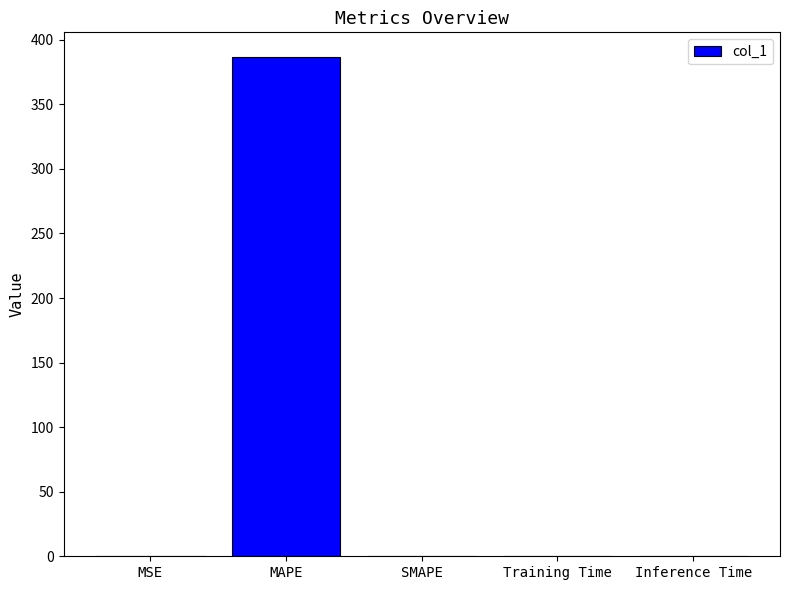

The value at MAPE is 631.9. True or false?

False